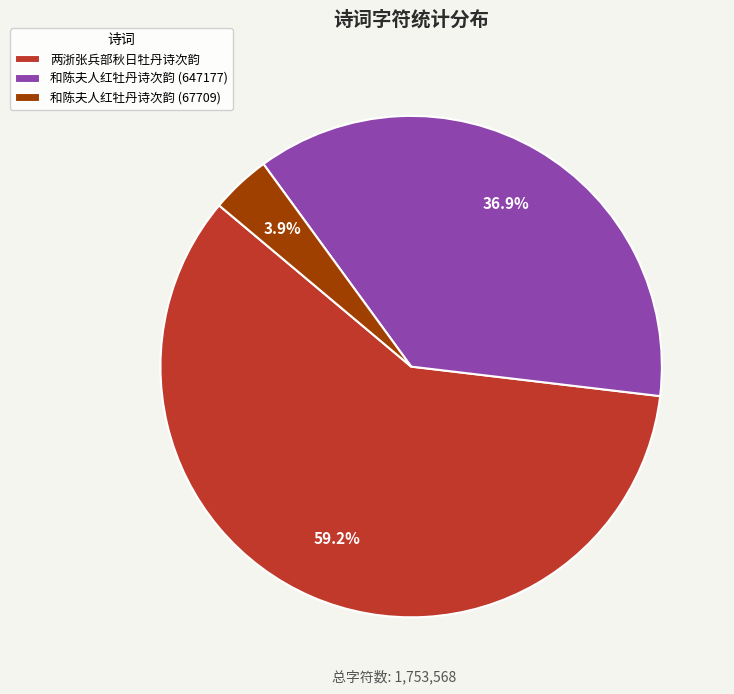

What percentage do 和陈夫人红牡丹诗次韵 (67709) and 两浙张兵部秋日牡丹诗次韵 together represent?

63.1%